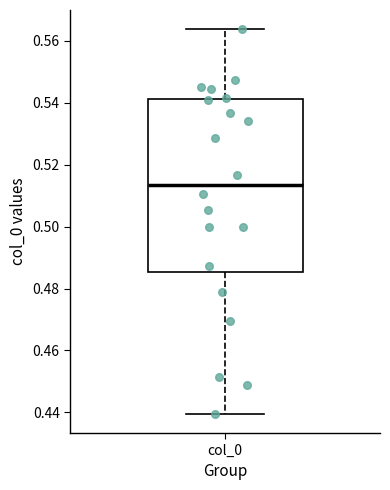

Read this box plot against the y-axis: the position of the median line, the range covered by the box, and the ends of both whiskers. The values are not printed on the chart, so give them approximately, as read against the axis.

median 0.514, box 0.486 to 0.542, whiskers 0.440 to 0.564